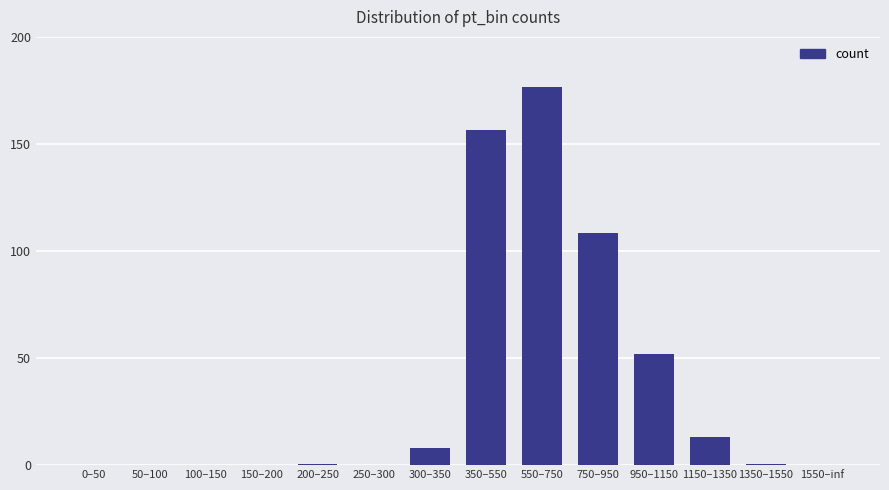

Approximately how many times larger is the value at 750–950 compared to 300–350?

13.9